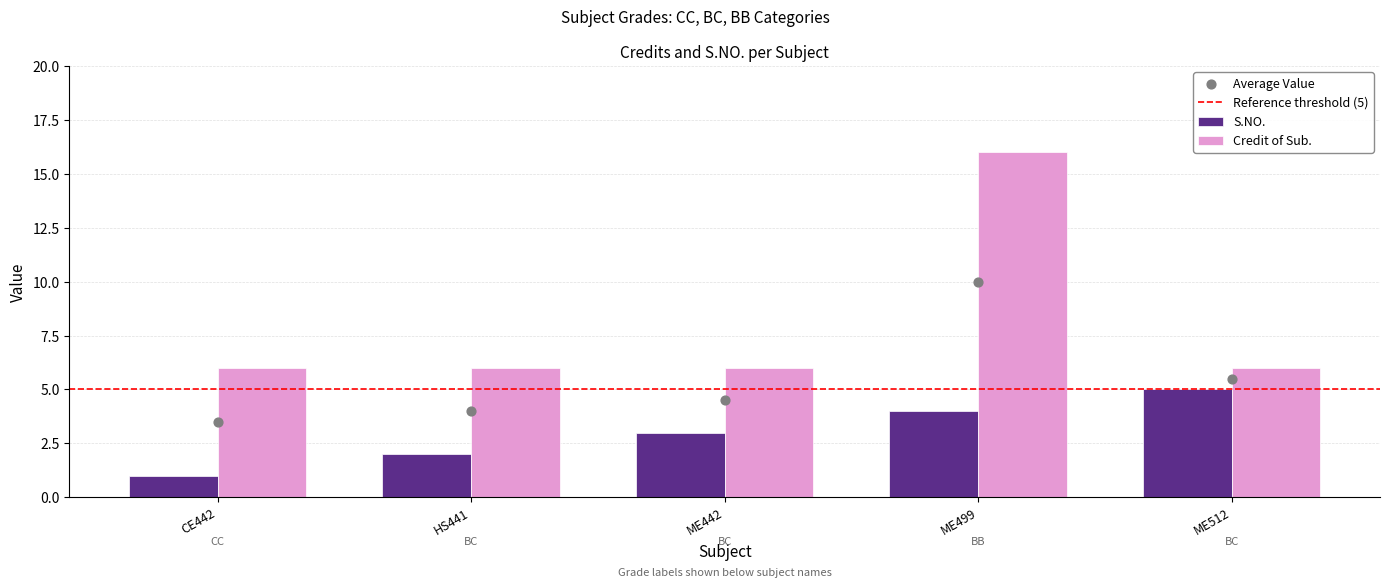

Is it true that S.NO. equals 5 at ME512?

True